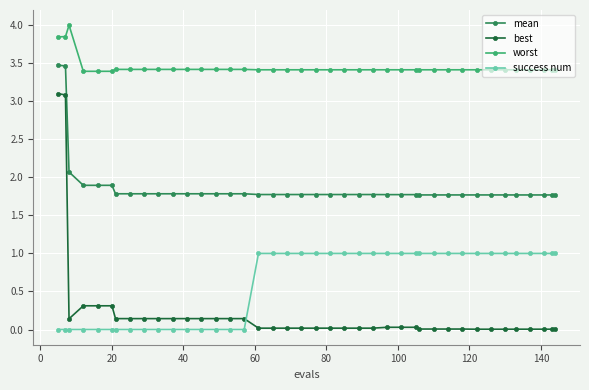

What is the value of the worst point at the 22nd from the left?

3.4